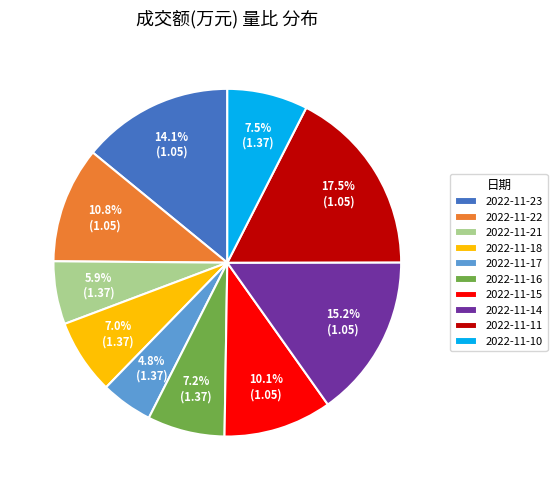

Does 2022-11-10 represent more than half of the total?

No